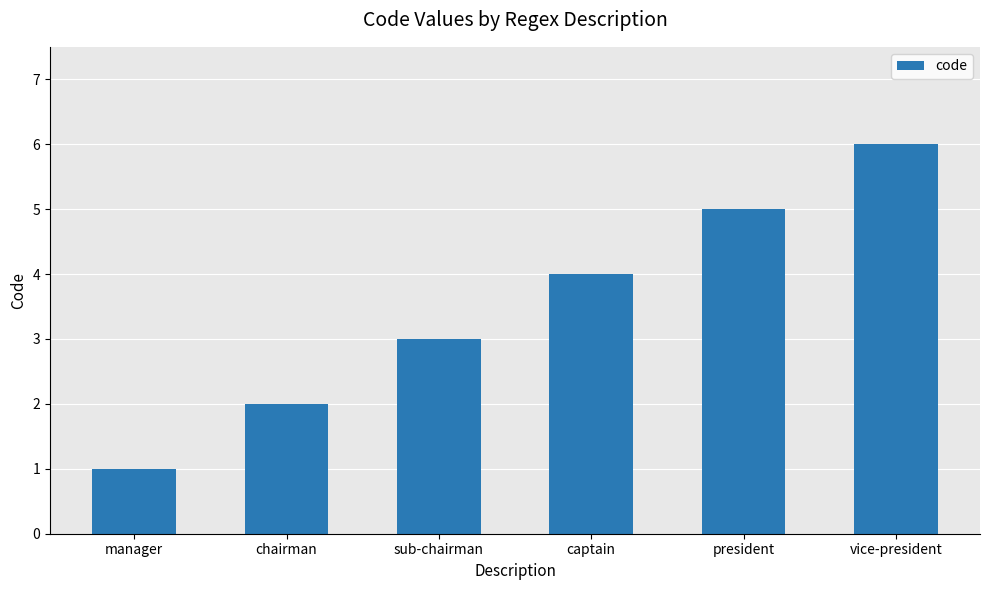

What is the label of the 2nd bar from the right?

president